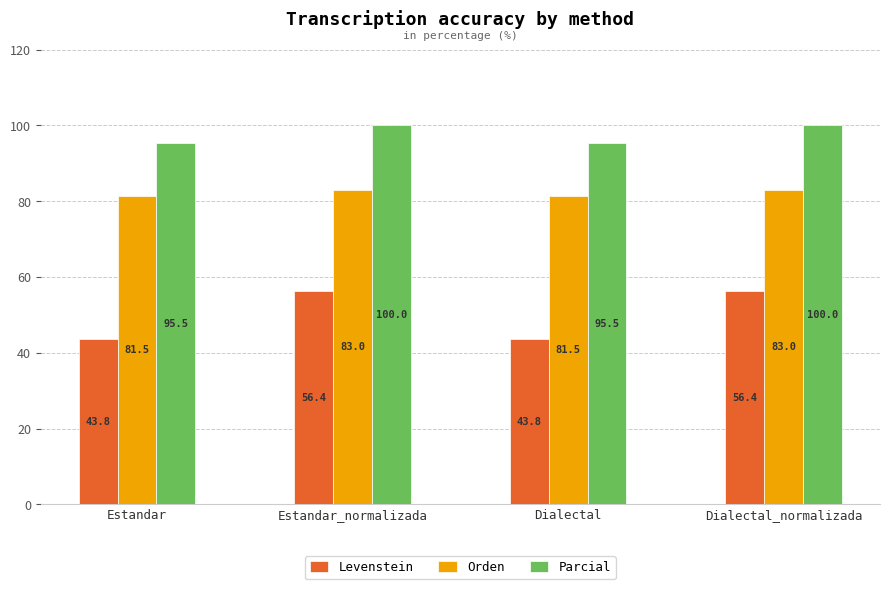

What is the label of the 2nd bar from the right?

Dialectal